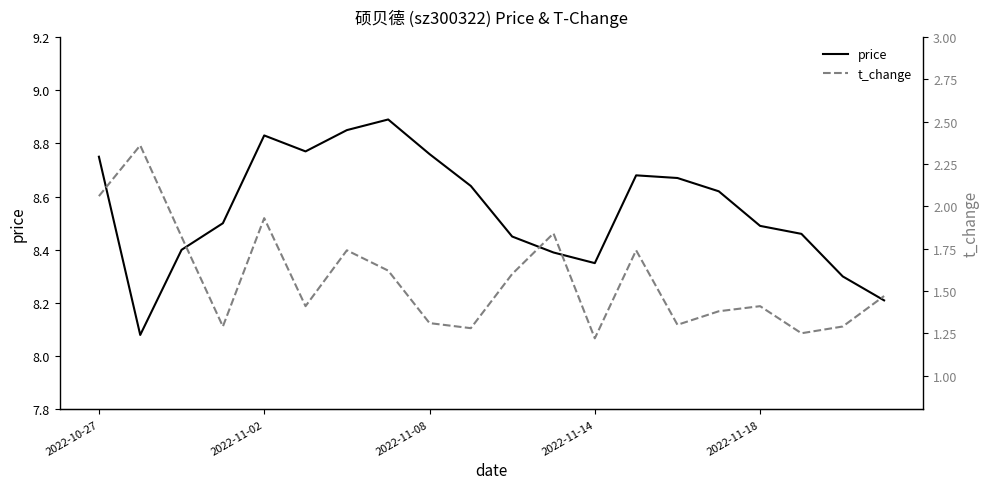

True or false: price and t_change cross at least once.

False